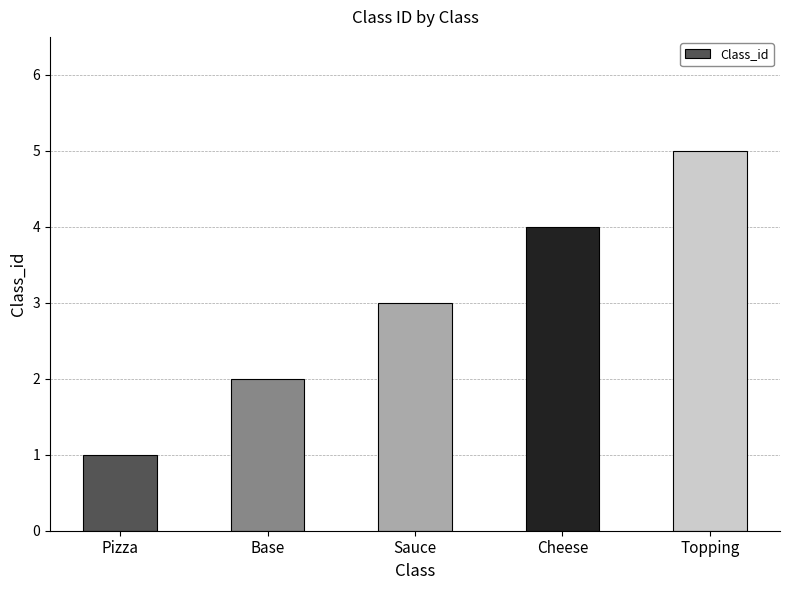

What is the difference between the values at Cheese and Base?

2